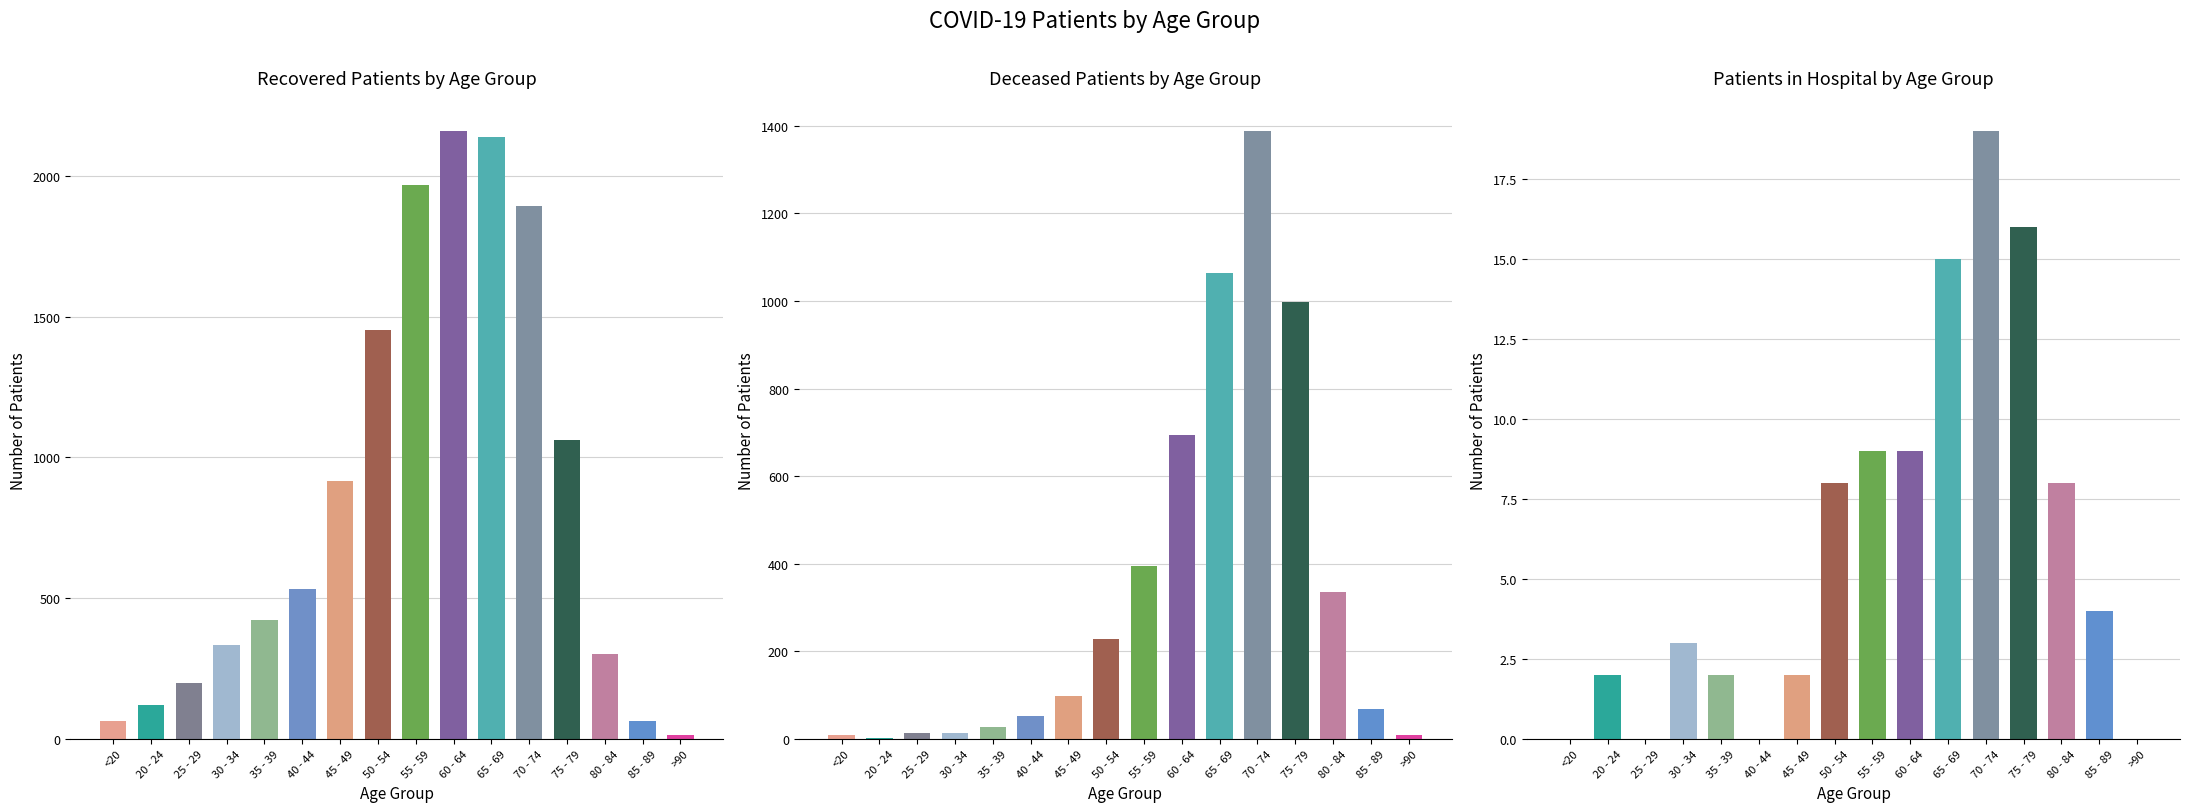

What is the value of the deceased_patients bar at the 6th from the left?

53